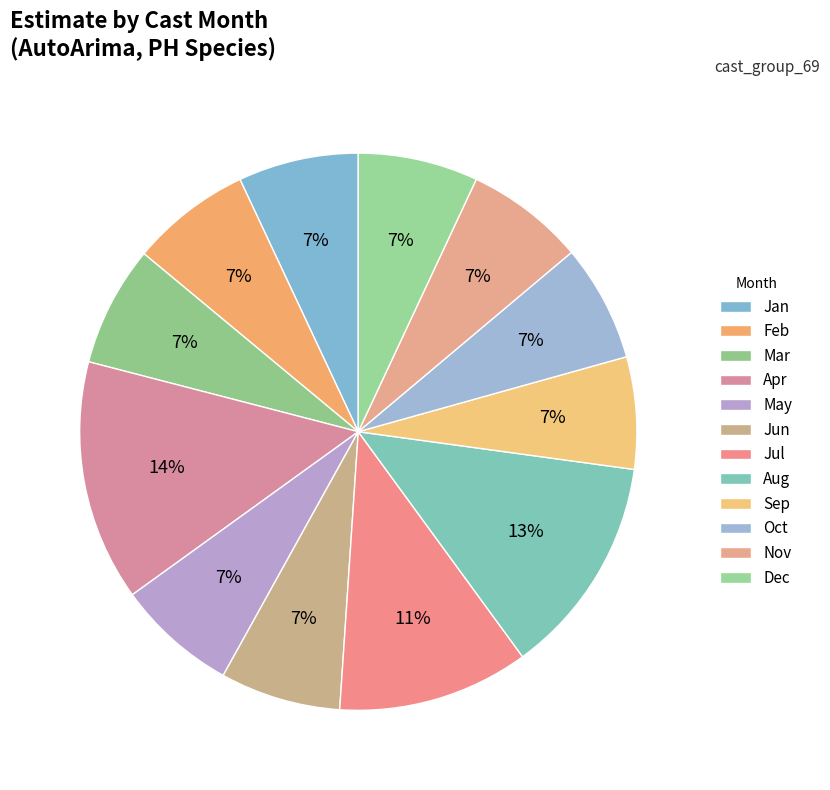

Is there any slice that represents more than half of the pie?

No